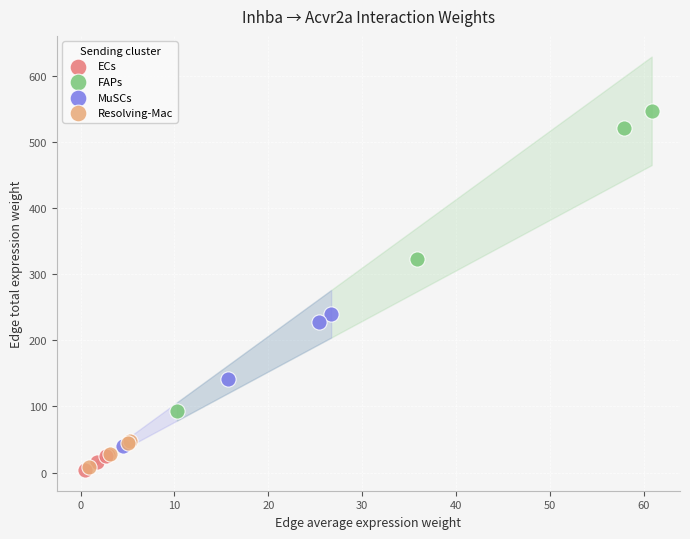

What are all the series names shown in the legend?

ECs, FAPs, MuSCs, Resolving-Mac